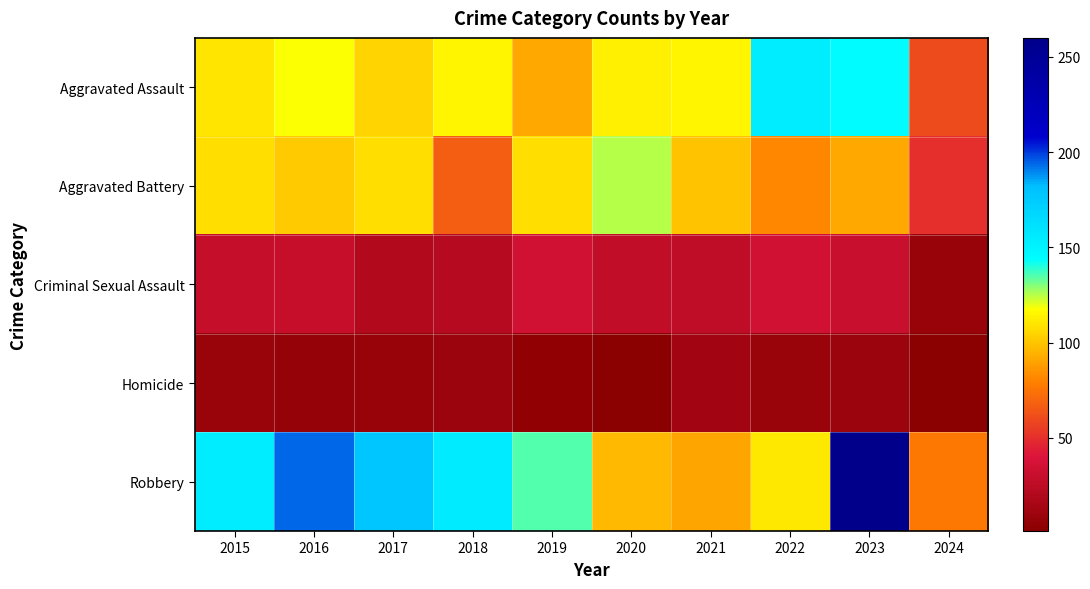

Reading left to right, extract all data points from this chart.

Aggravated Assault: 2015=110	2016=118	2017=105	2018=115	2019=92	2020=113	2021=115	2022=154	2023=145	2024=60
Aggravated Battery: 2015=108	2016=102	2017=108	2018=67	2019=108	2020=125	2021=100	2022=81	2023=92	2024=50
Criminal Sexual Assault: 2015=29	2016=30	2017=21	2018=22	2019=35	2020=28	2021=27	2022=35	2023=31	2024=8
Homicide: 2015=9	2016=7	2017=8	2018=10	2019=5	2020=2	2021=13	2022=9	2023=10	2024=1
Robbery: 2015=154	2016=194	2017=178	2018=155	2019=135	2020=97	2021=91	2022=111	2023=260	2024=76